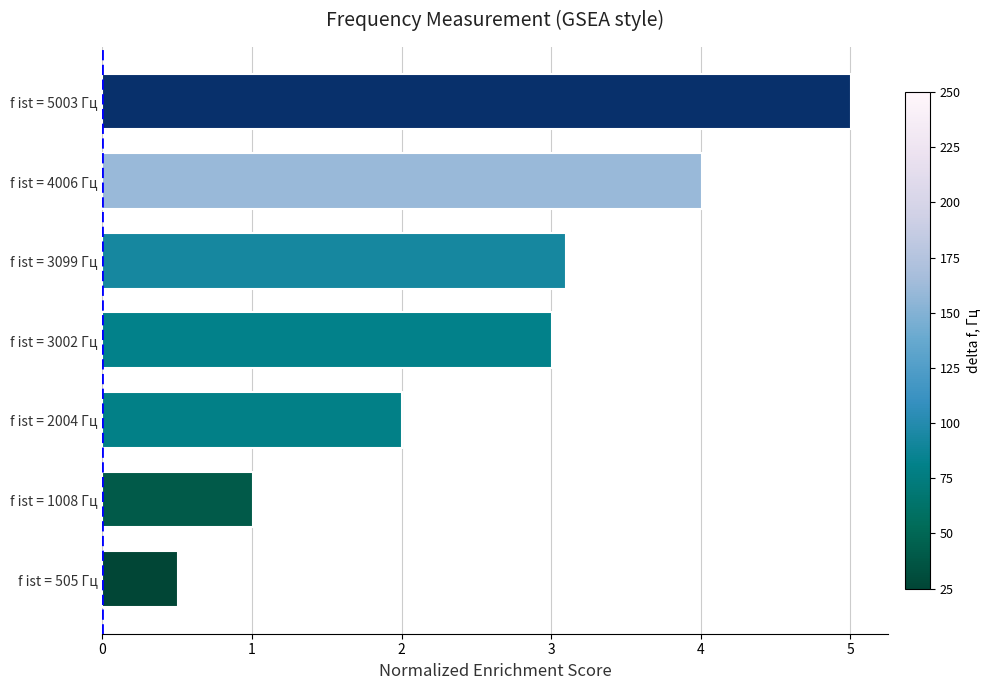

What is the change in value from f ist = 505 Гц to f ist = 1008 Гц?

+0.5